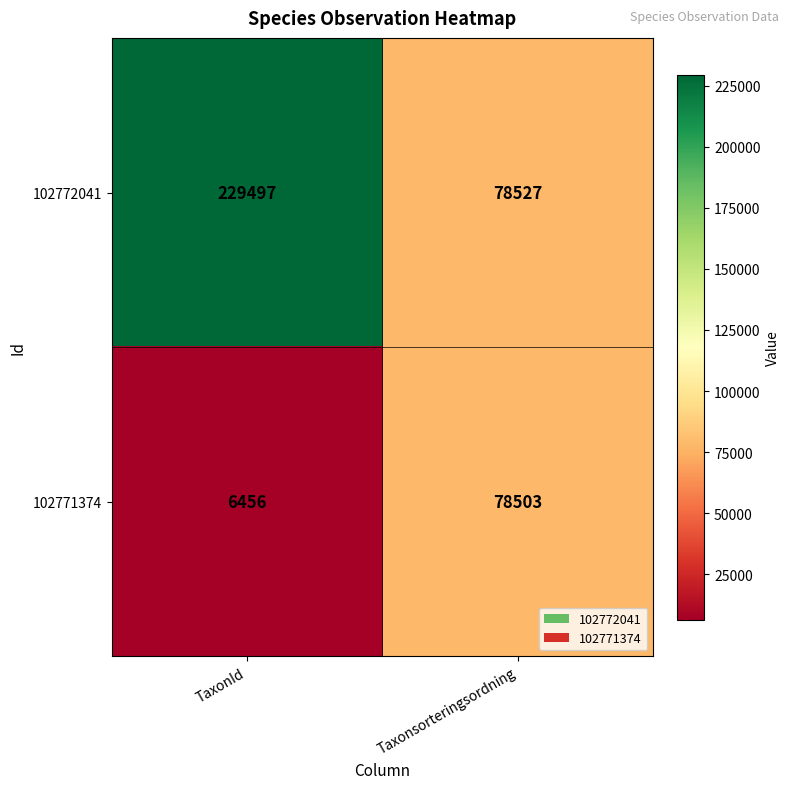

Is it true that 102771374 equals 115831 at Taxonsorteringsordning?

False